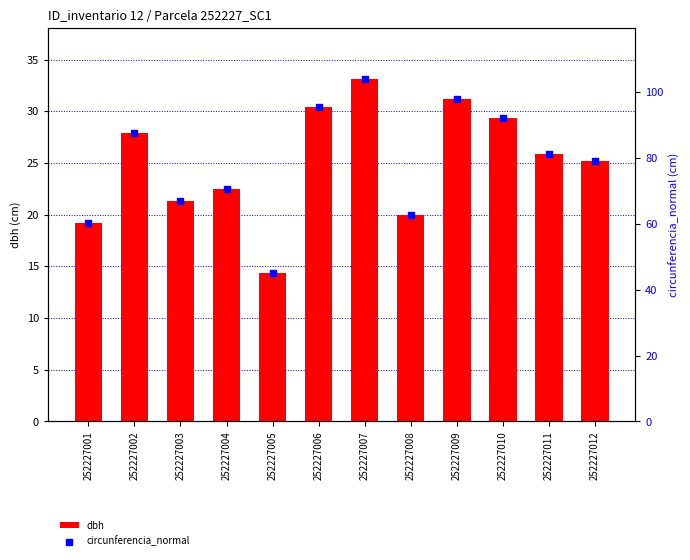

Which series has the largest total across all categories?

circunferencia_normal